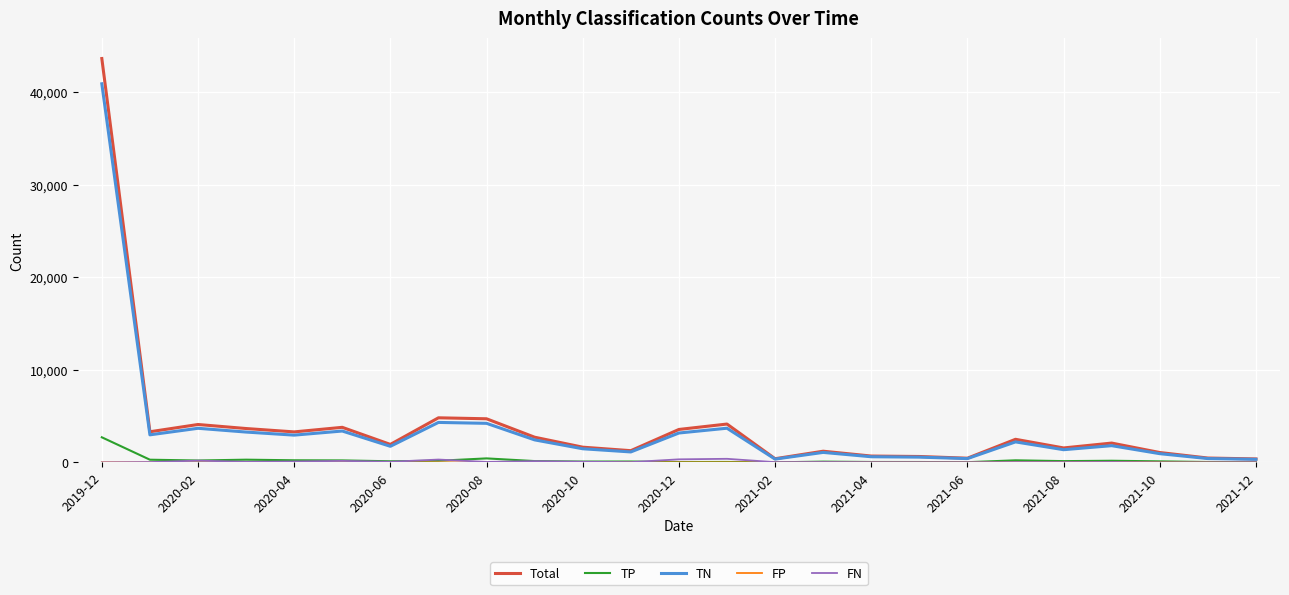

What is the difference between the maximum and minimum values in the TN series?

40599